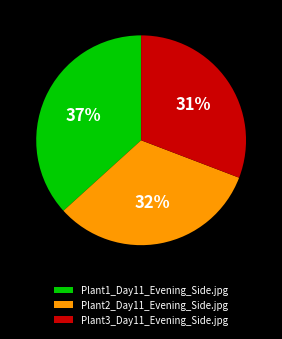

What is the smallest slice in the pie chart?

Plant3_Day11_Evening_Side.jpg